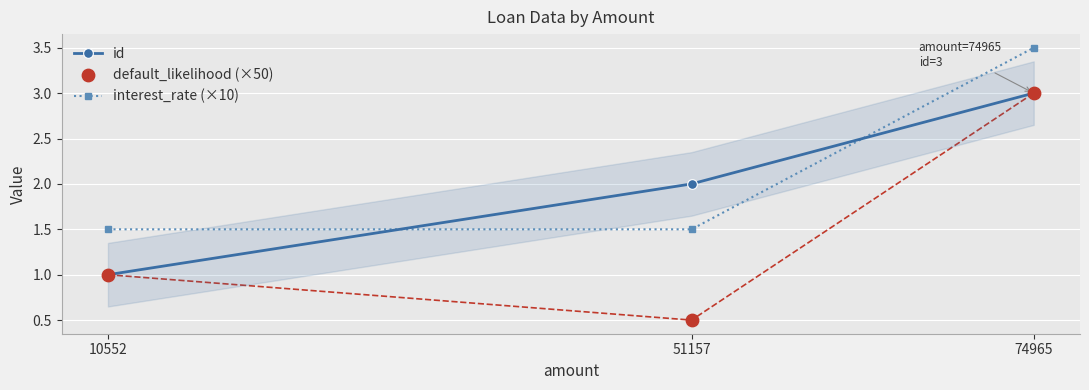

Which series contains the highest Y value?

interest_rate (×10)